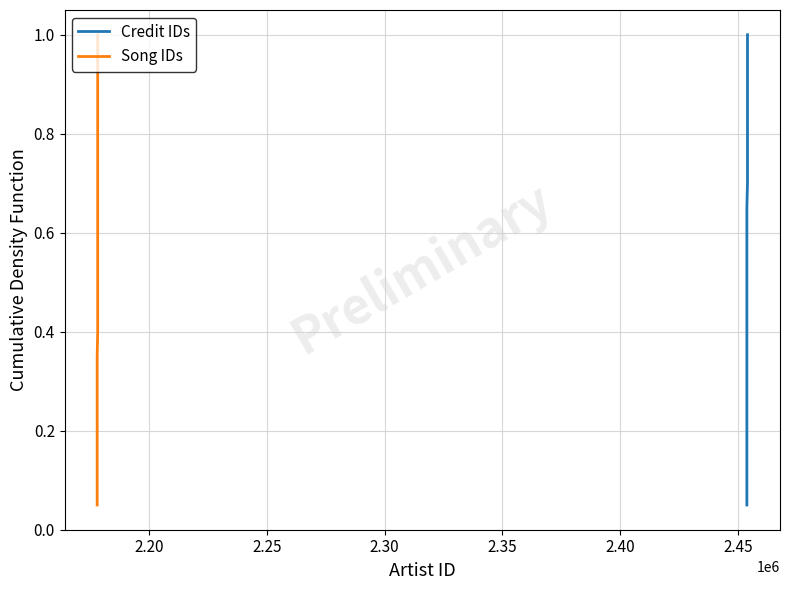

The Credit IDs series shows 0.7 at 2.50. True or false?

False